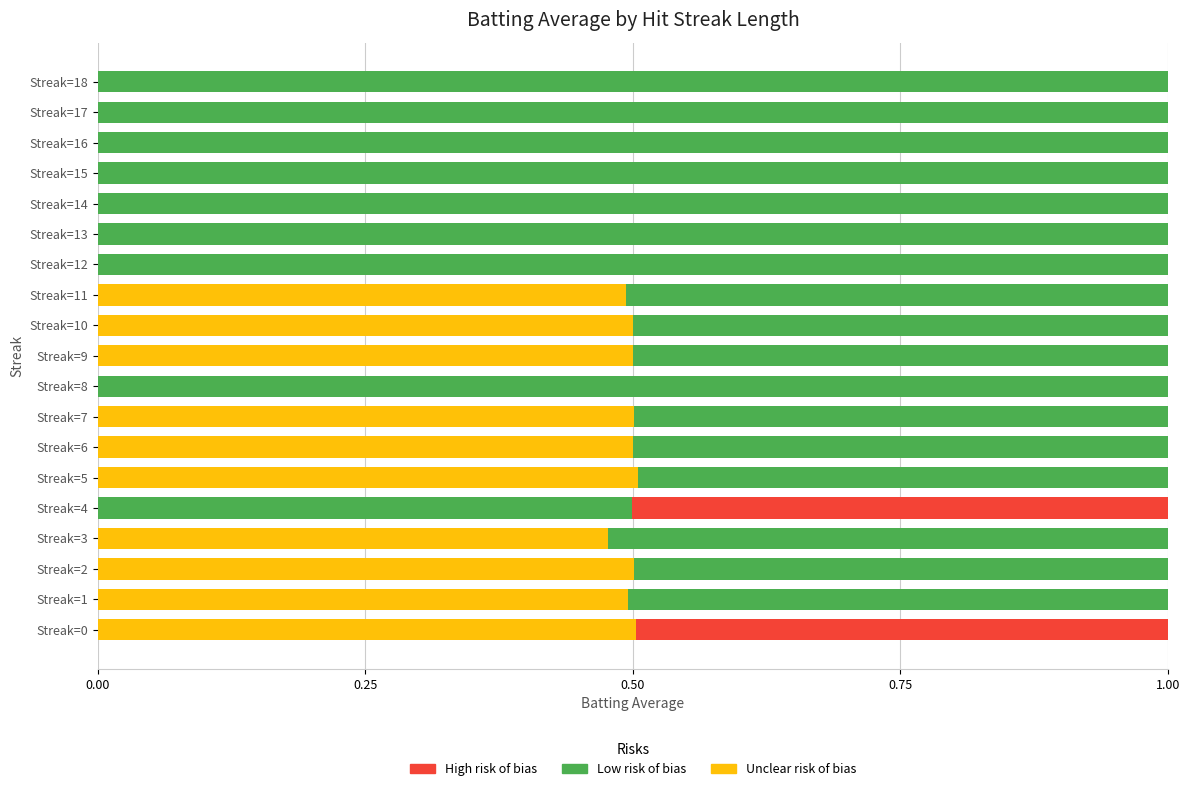

What is the total value across all series at Streak=10?

1.0